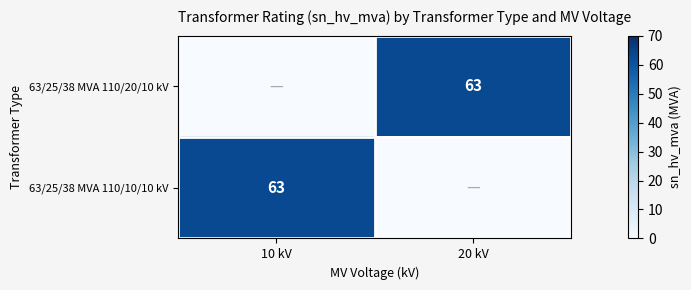

Is it true that 63/25/38 MVA 110/20/10 kV equals 63 at 20 kV?

True